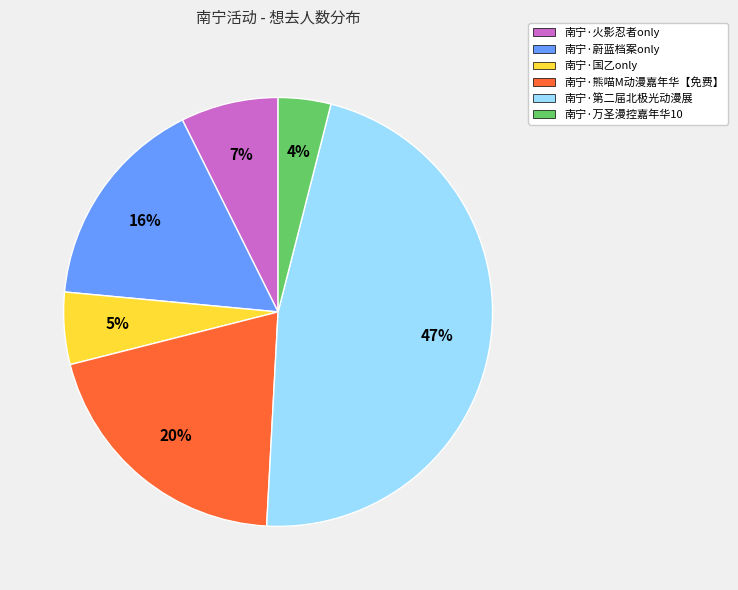

To the nearest percent, what is the difference between the 南宁·熊喵M动漫嘉年华【免费】 and 南宁·万圣漫控嘉年华10 slice percentages?

16%